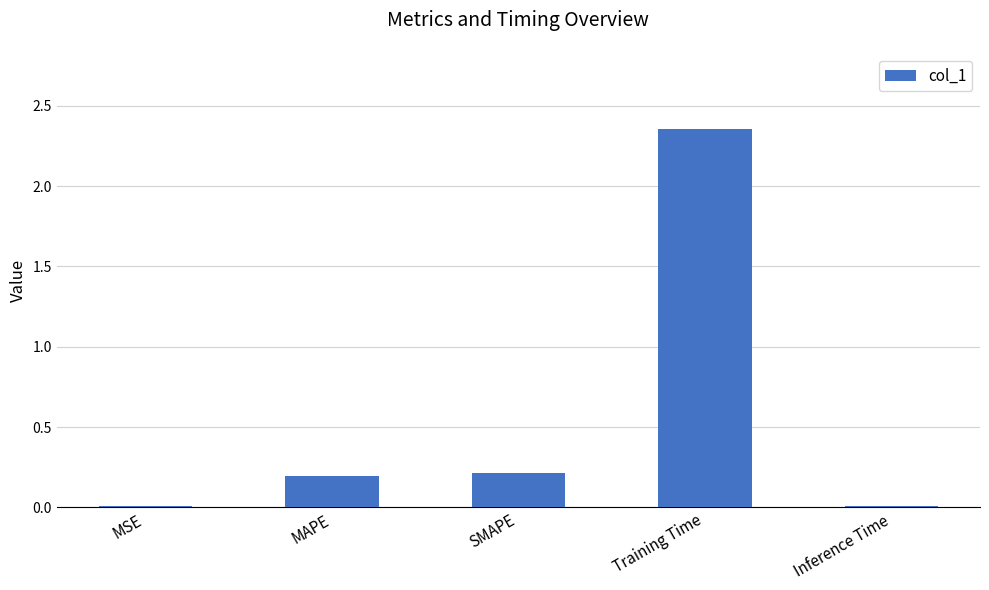

The value at MAPE is 0.2. True or false?

True